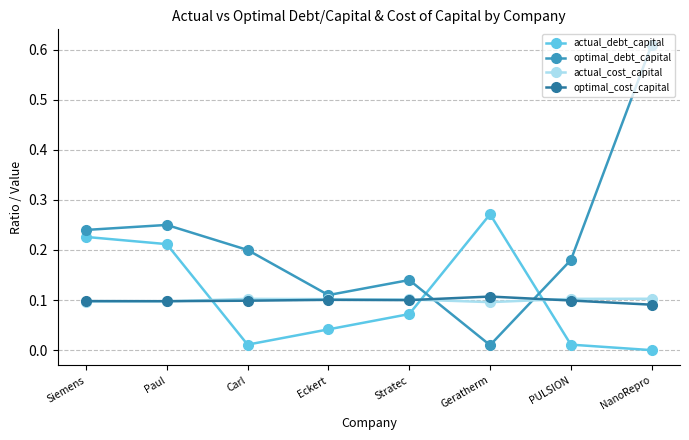

How many times do optimal_debt_capital and actual_debt_capital cross each other?

2